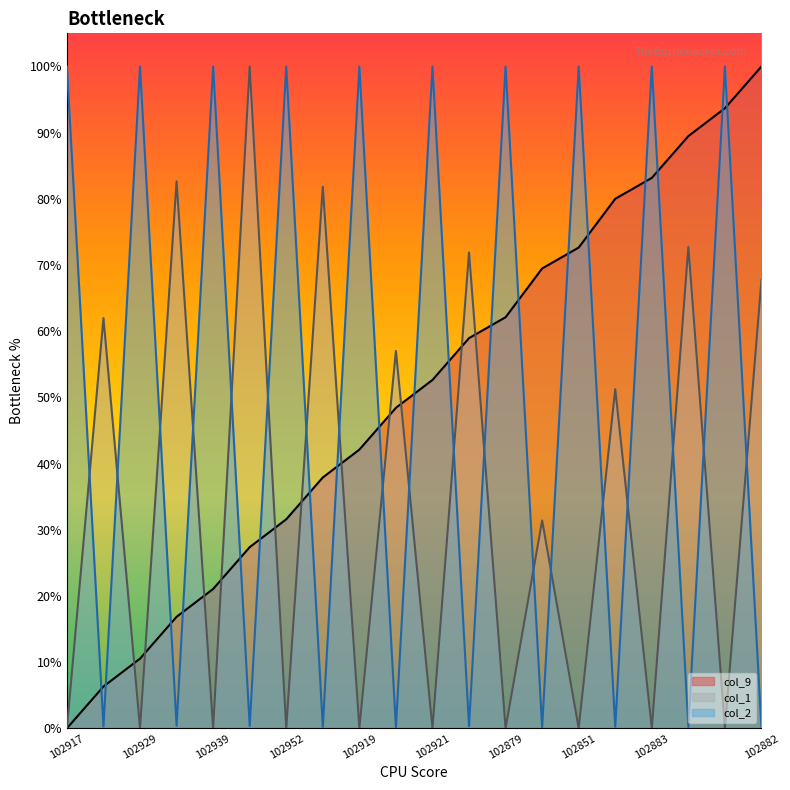

What is the difference between the highest and lowest values at 102882?

100.0